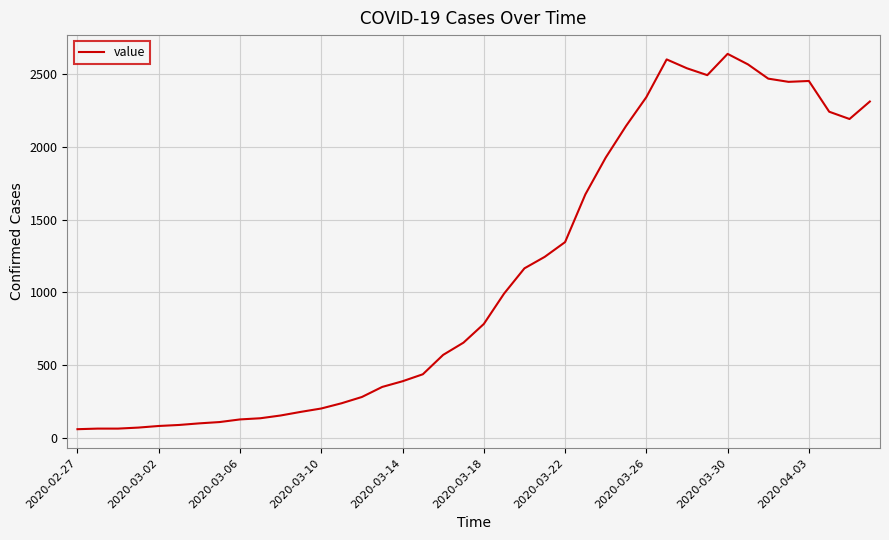

What is the smallest value displayed?

61